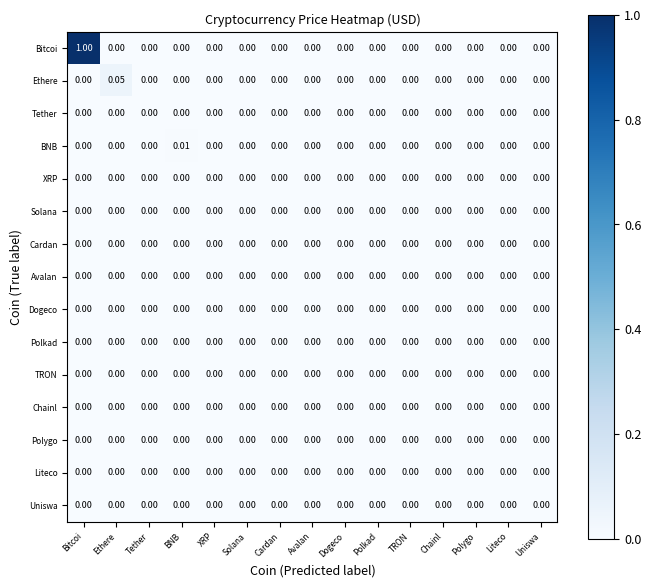

Which series has the largest range (max minus min)?

Bitcoi